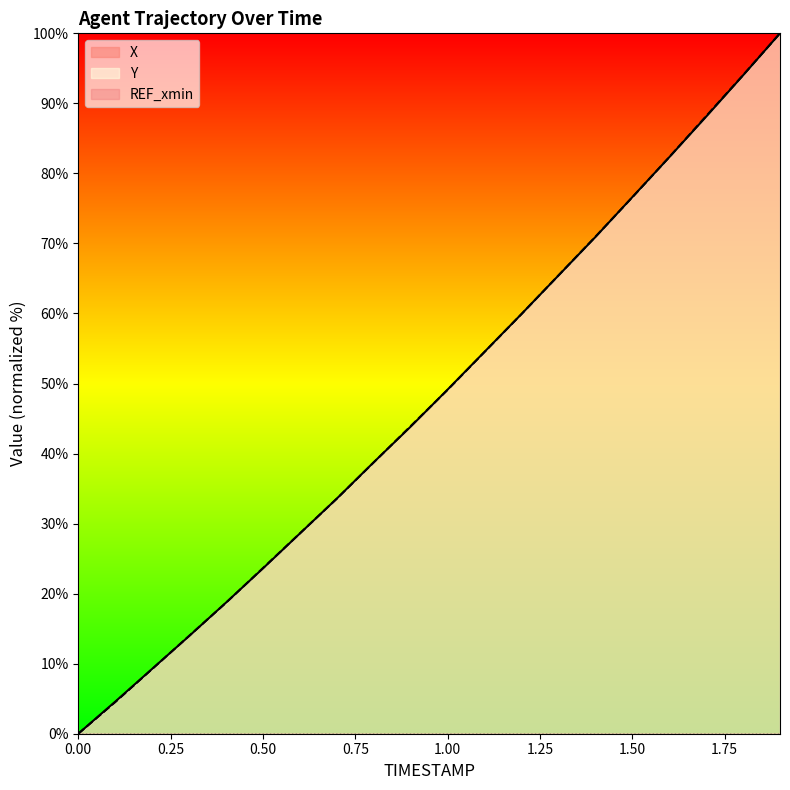

How many lines are shown in the chart?

3